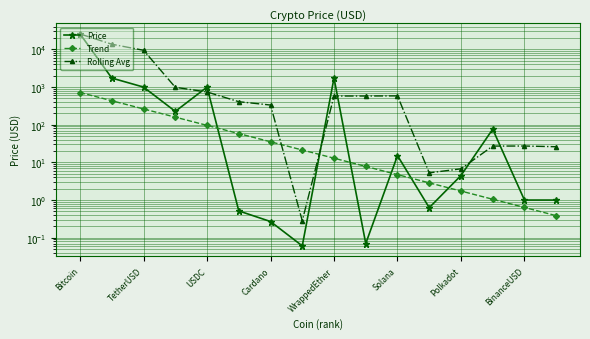

True or false: Trend has a value of 11.9 at Cardano.

False